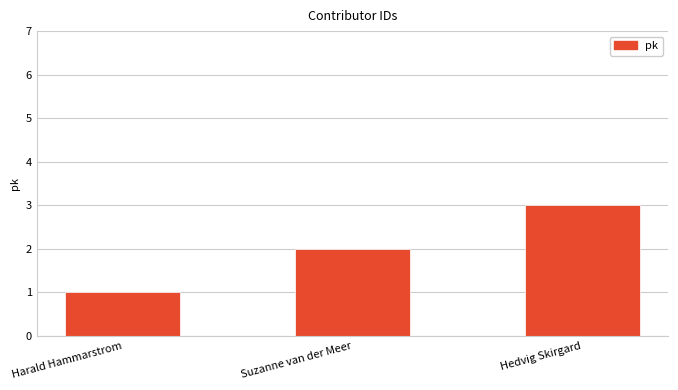

What is the difference between the maximum and minimum values?

2